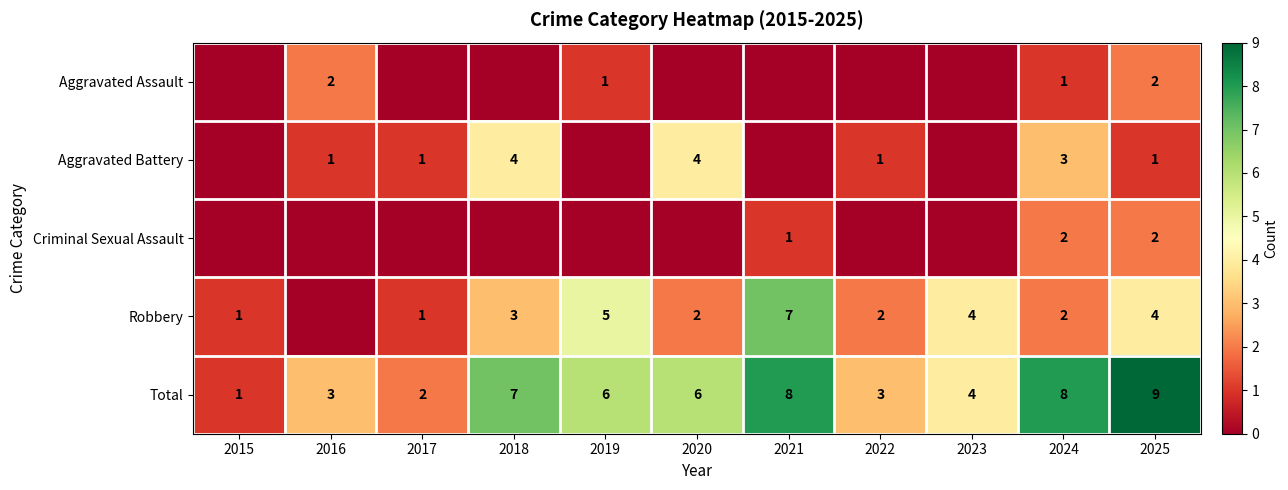

The value of Aggravated Assault at 2024 is 1. True or false?

True